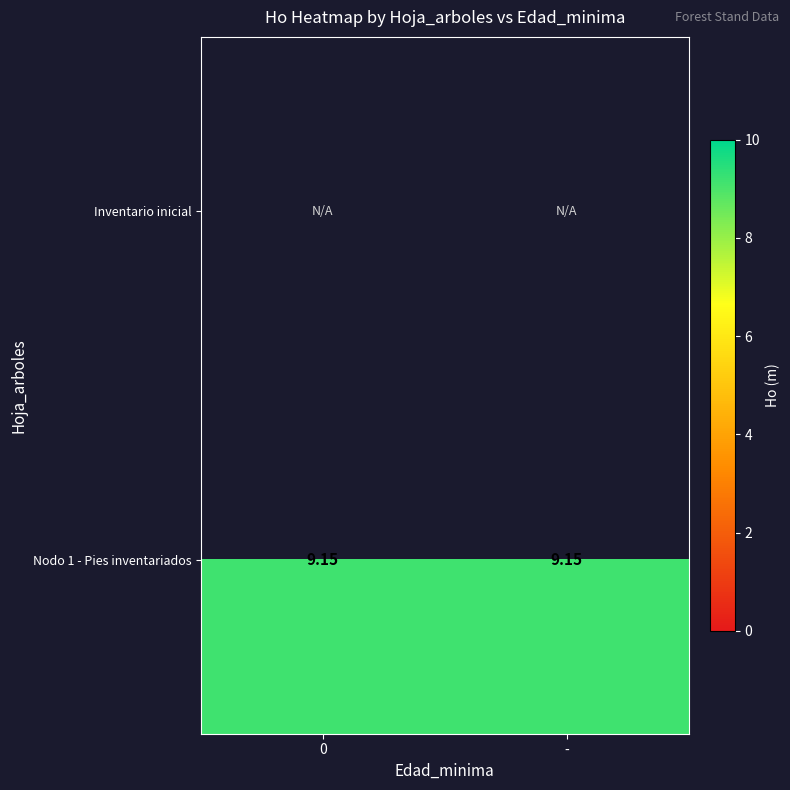

Is the value of Nodo 1 - Pies inventariados at - greater than the value of Inventario inicial at 0?

No